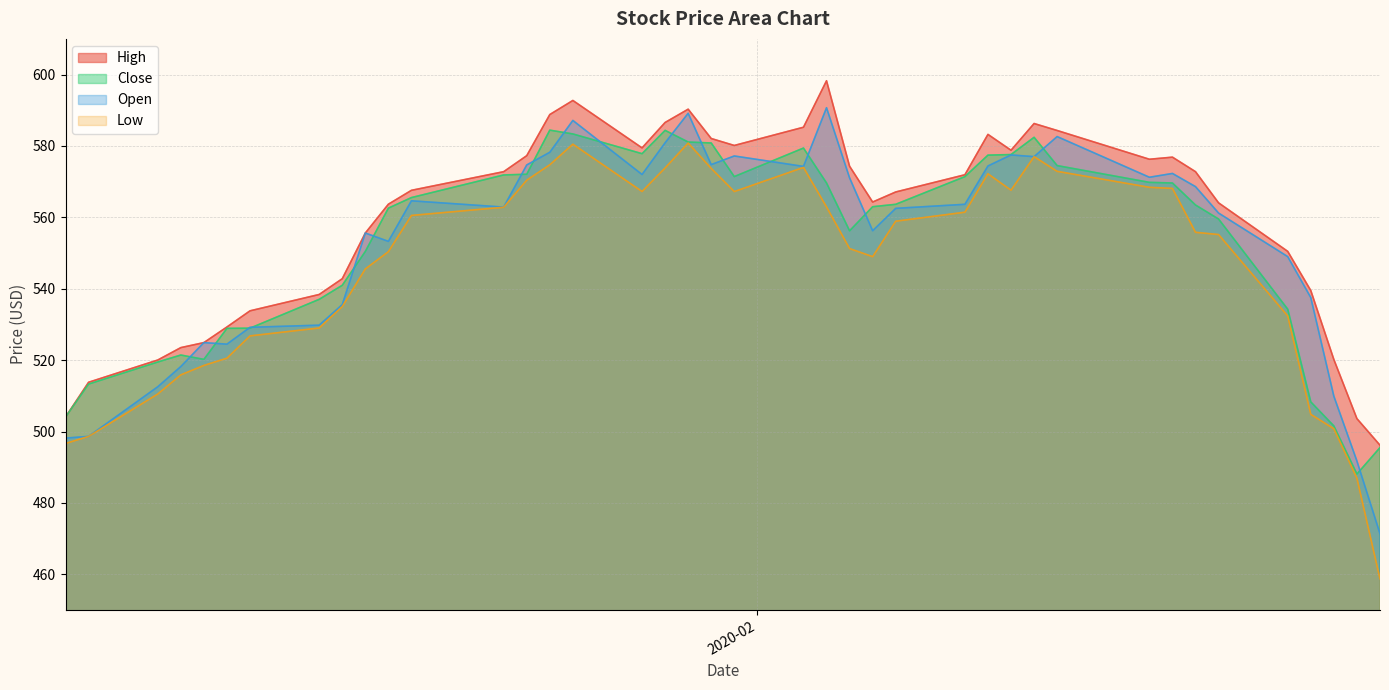

True or false: Open and High intersect in this chart.

False